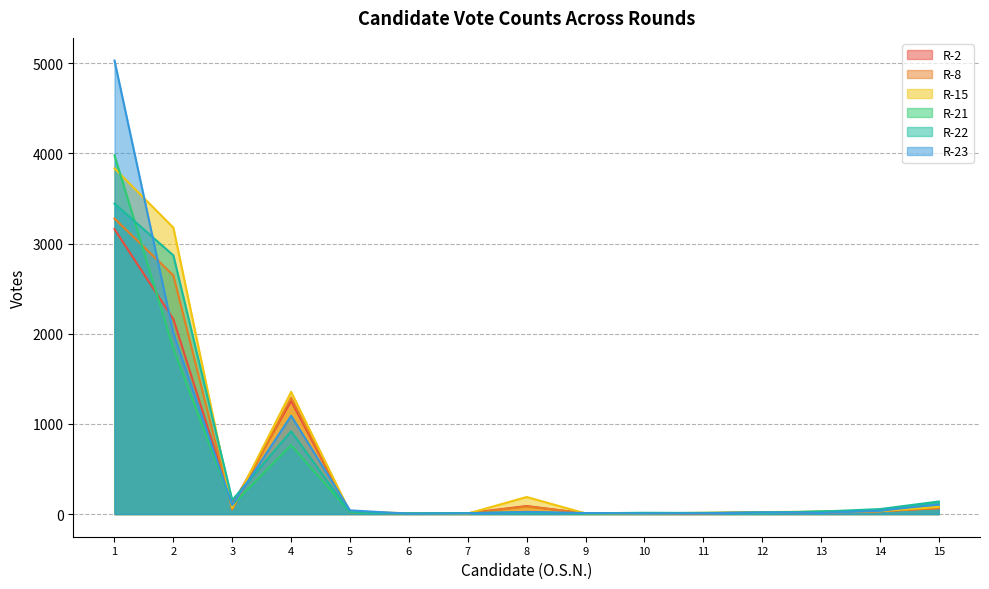

In R-8, how many points are higher than both neighbors (excluding endpoints)?

3